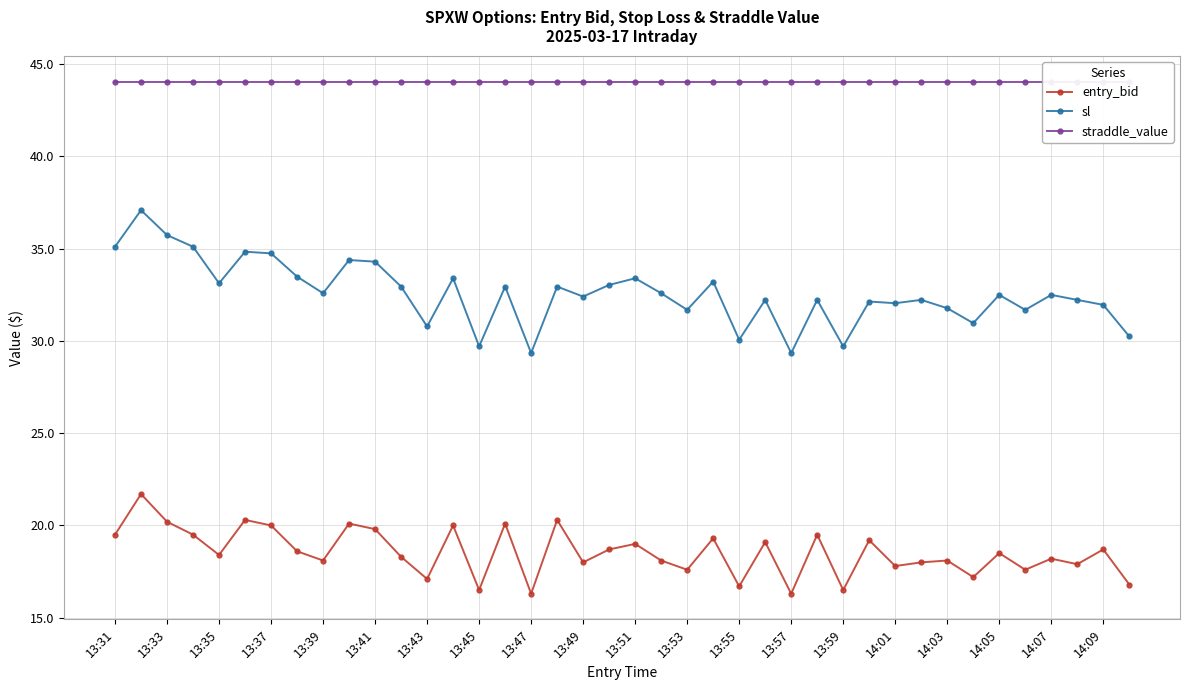

Reading right to left, transcribe all the data shown in this chart.

entry_bid: 16.8	18.7	17.9	18.2	17.6	18.5	17.2	18.1	18.0	17.8	19.2	16.5	19.5	16.3	19.1	16.7	19.3	17.6	18.1	19.0	18.7	18.0	20.3	16.3	20.1	16.5	20.0	17.1	18.3	19.8	20.1	18.1	18.6	20.0	20.3	18.4	19.5	20.2	21.7	19.5
sl: 30.2	31.9	32.2	32.5	31.7	32.5	31.0	31.8	32.2	32.0	32.1	29.7	32.2	29.3	32.2	30.1	33.2	31.7	32.6	33.4	33.0	32.4	32.9	29.3	32.9	29.7	33.4	30.8	32.9	34.3	34.4	32.6	33.5	34.7	34.8	33.1	35.1	35.7	37.1	35.1
straddle_value: 44.0	44.0	44.0	44.0	44.0	44.0	44.0	44.0	44.0	44.0	44.0	44.0	44.0	44.0	44.0	44.0	44.0	44.0	44.0	44.0	44.0	44.0	44.0	44.0	44.0	44.0	44.0	44.0	44.0	44.0	44.0	44.0	44.0	44.0	44.0	44.0	44.0	44.0	44.0	44.0